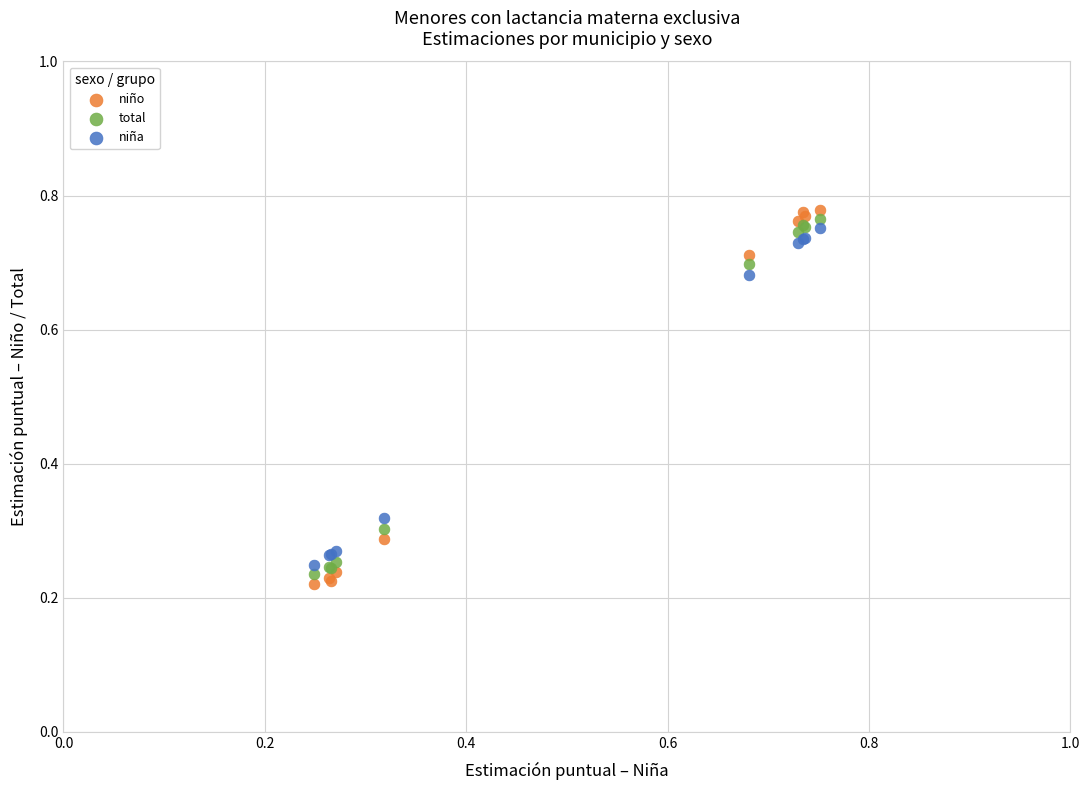

Which series contains the lowest Y value?

niño